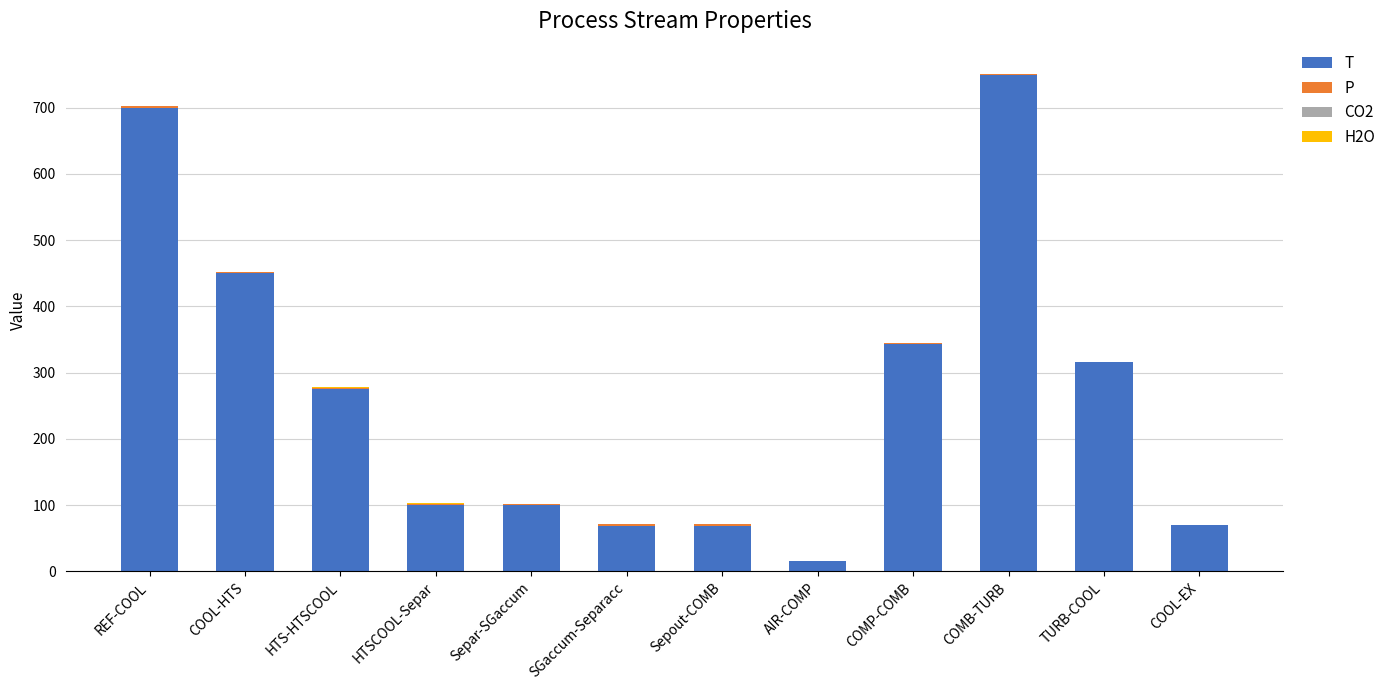

The value of T at TURB-COOL is 97.9. True or false?

False